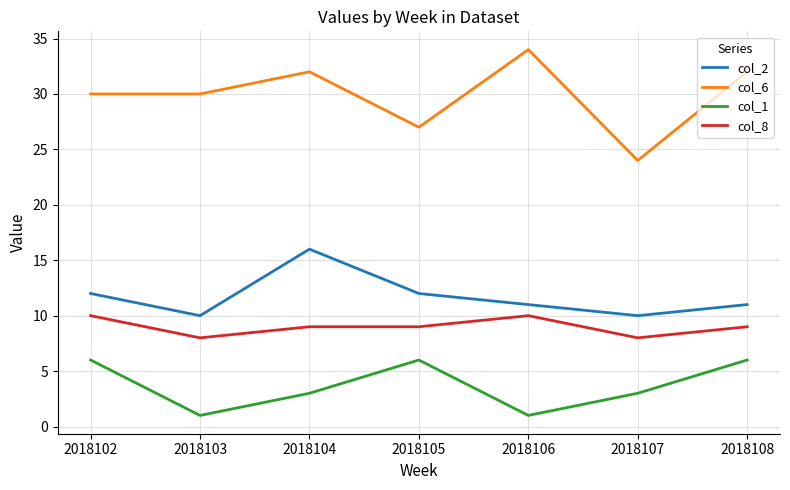

True or false: col_2 and col_6 intersect in this chart.

False